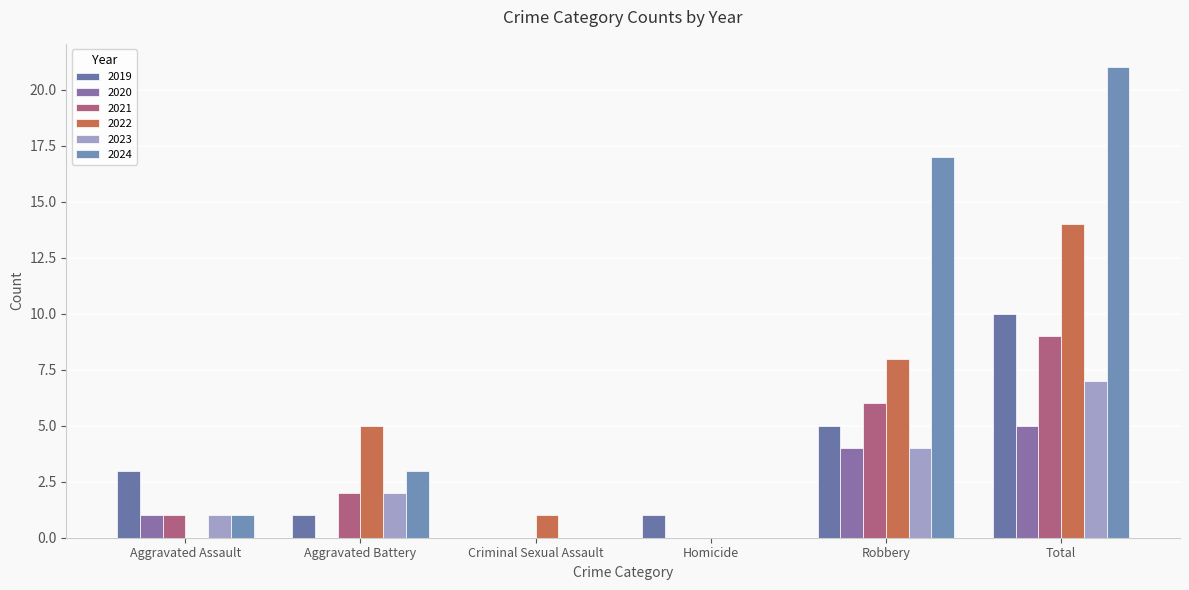

What is the spread (max minus min) of values at Aggravated Assault?

3